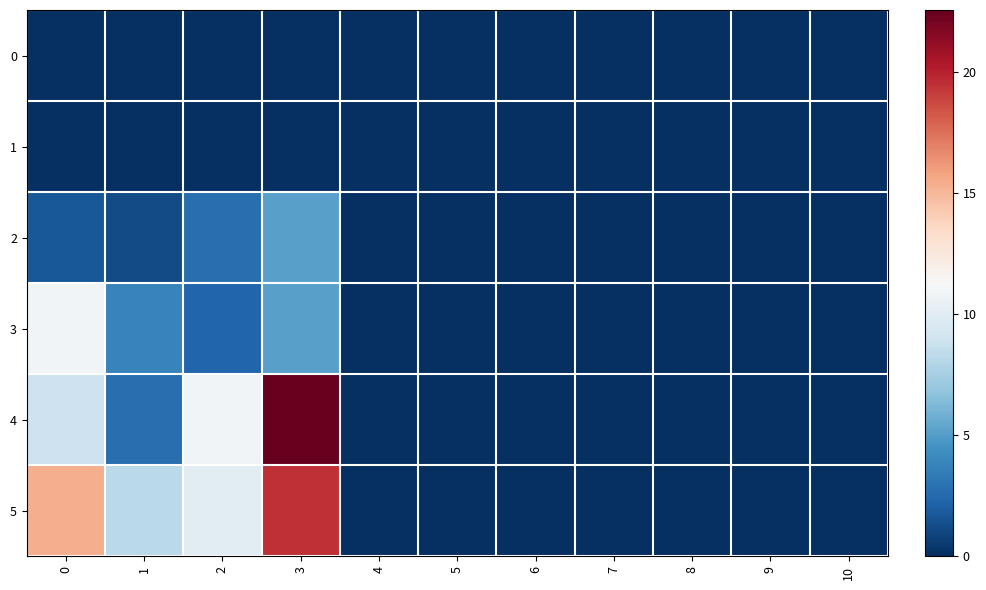

Which series has the largest range (max minus min)?

4